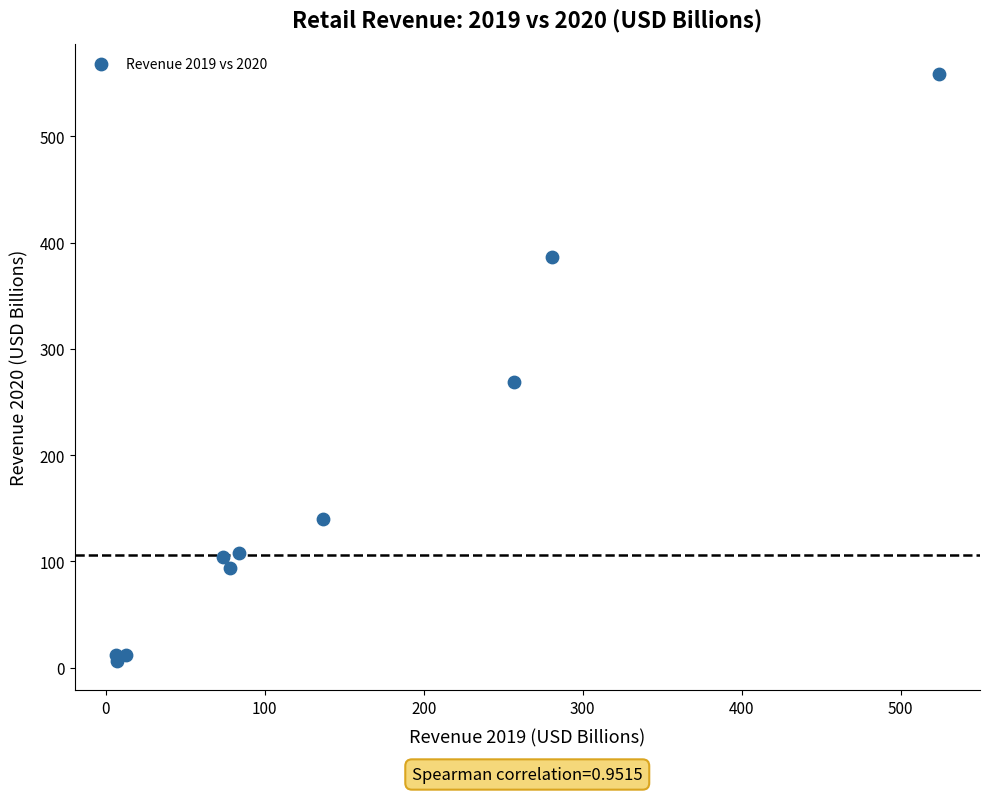

What Y value in the scatter plot is closest to 282?

268.7